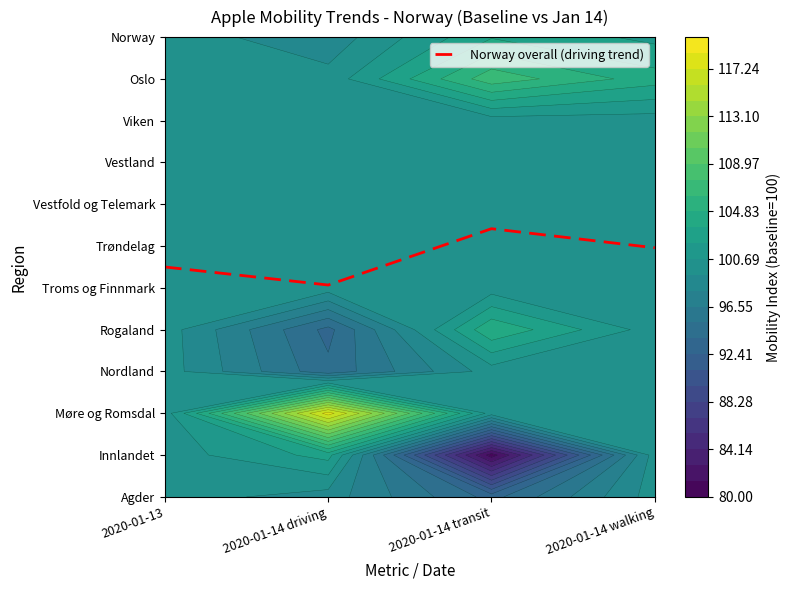

Reading left to right, extract all data points from this chart.

5.5	5.1	6.4	6.0